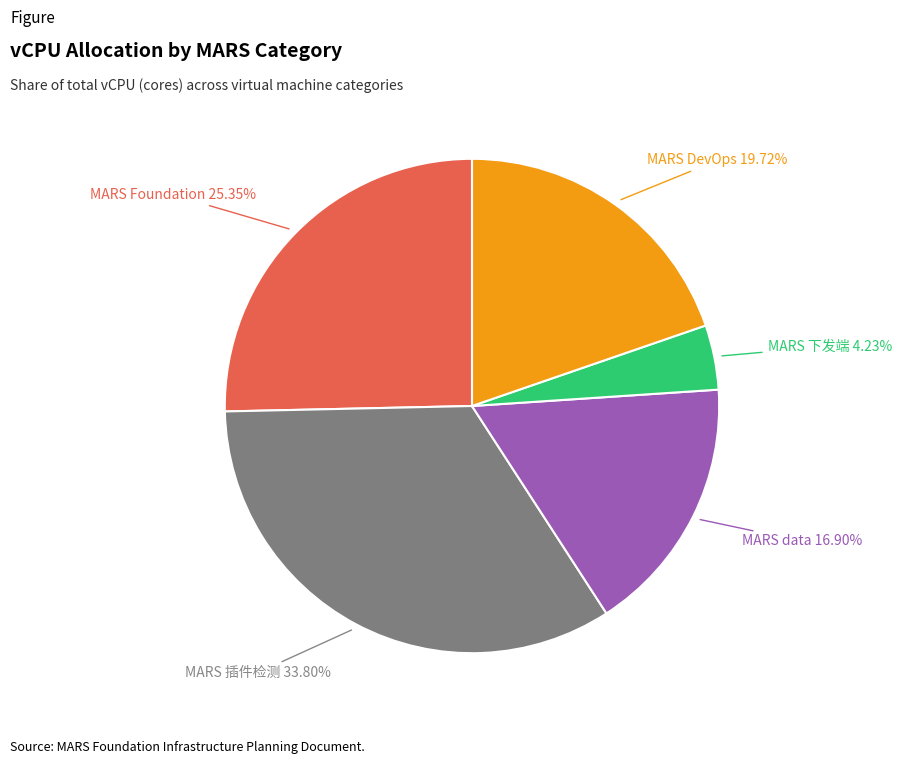

Is there a majority slice in this chart?

No